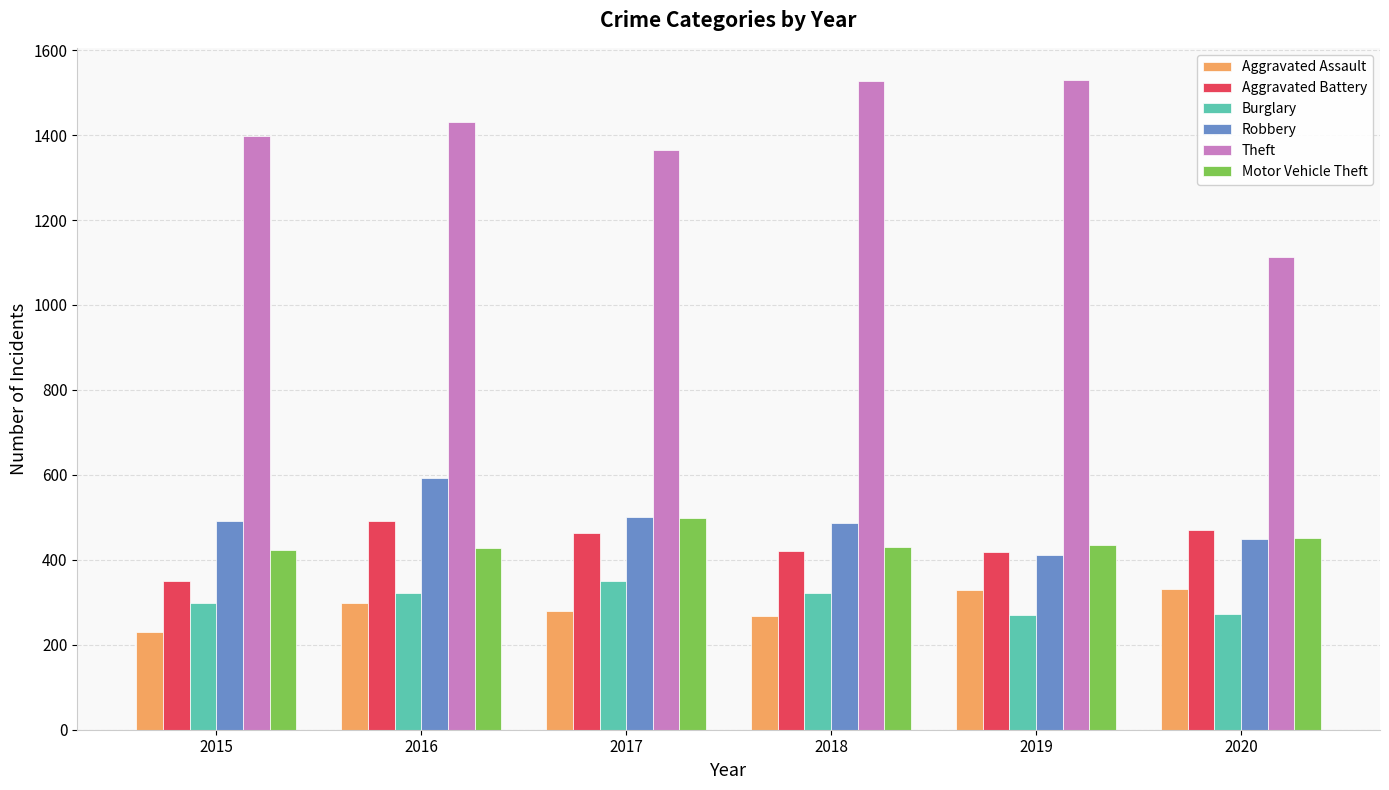

What is the highest value of the Robbery series?

593